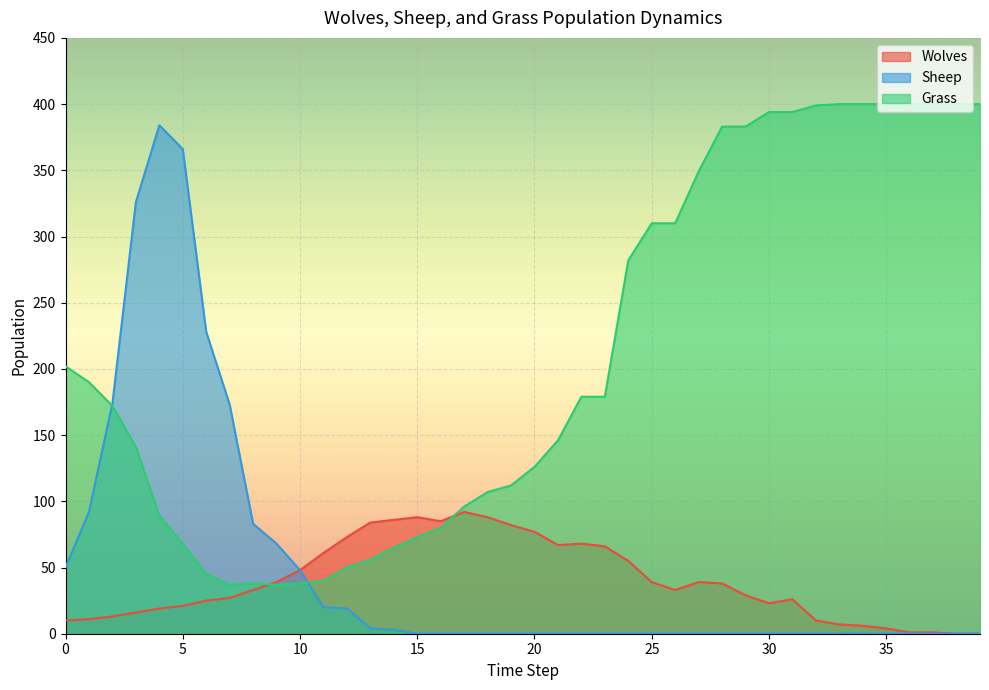

The Wolves series shows 13 at 30. True or false?

False